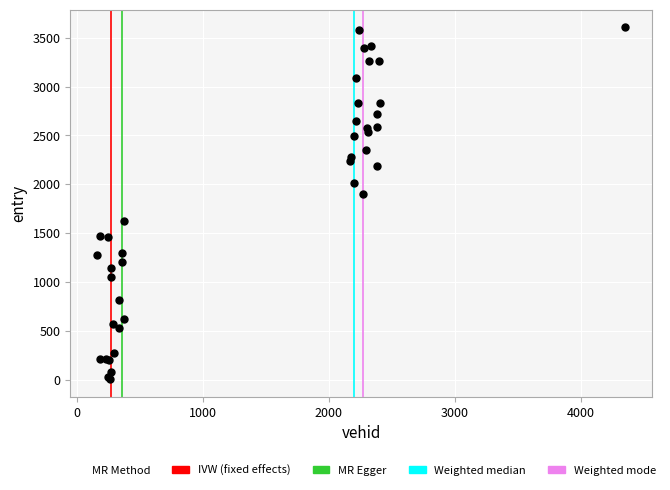

What Y value in the scatter plot is closest to 1806?

1895